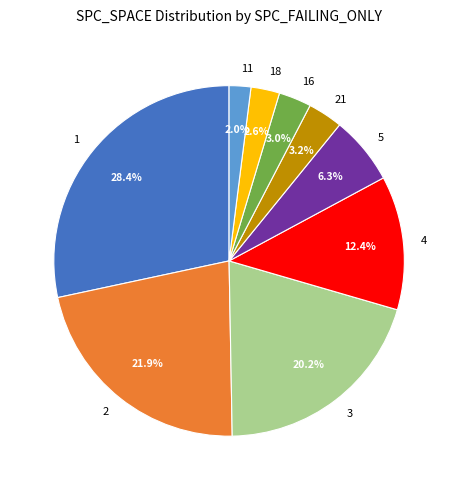

To the nearest percent, what percentage of the pie is 4?

12%